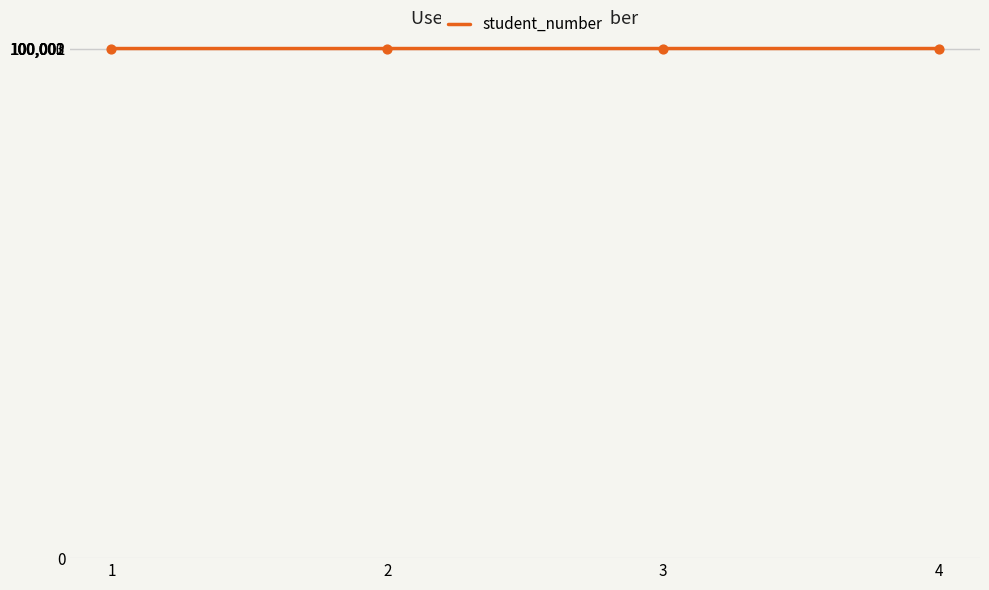

What is the change in value from 2 to 4?

+2